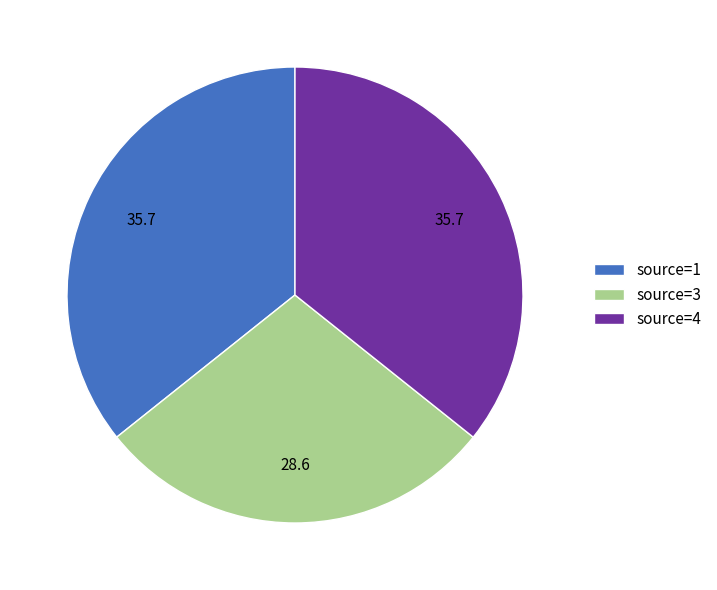

Does source=1 represent more than half of the total?

No